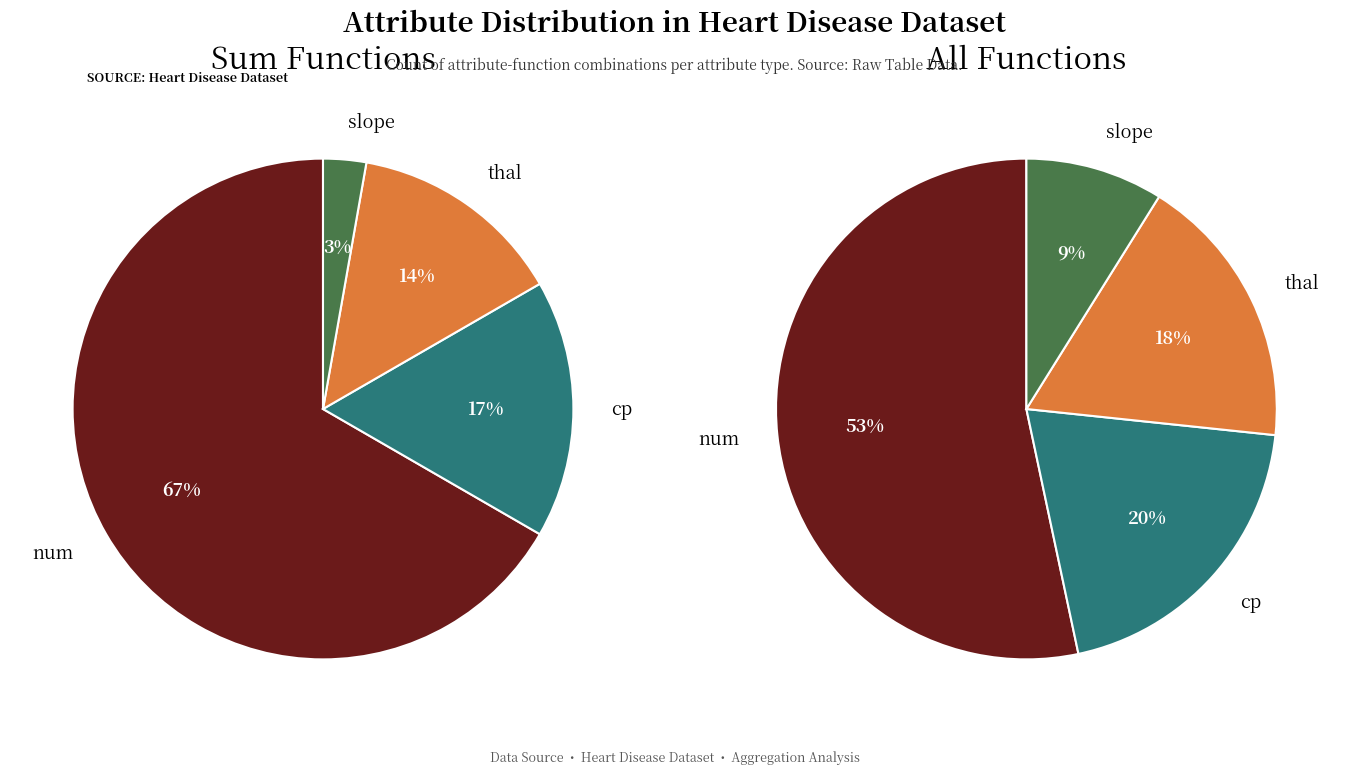

Is it true that oldpeak is 8% of the pie?

False